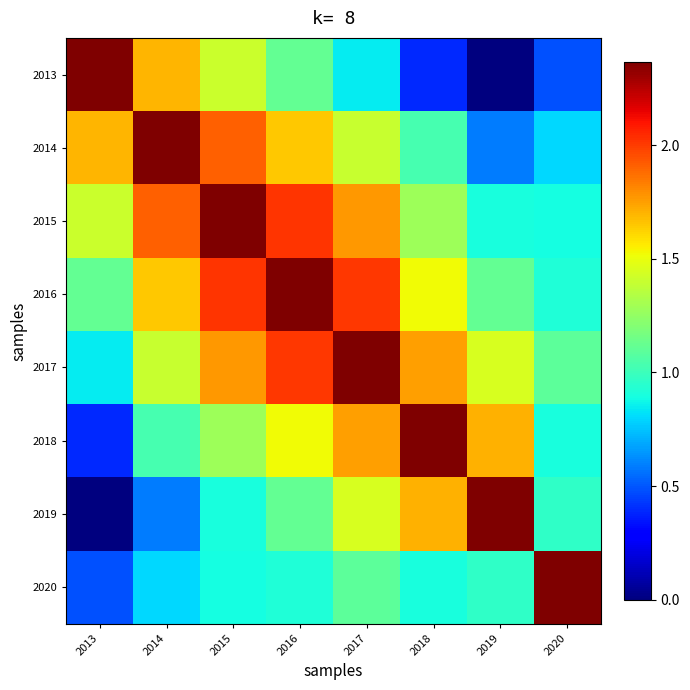

Reading right to left, transcribe all the data shown in this chart.

2013: 2020=0.5	2019=0.0	2018=0.4	2017=0.8	2016=1.1	2015=1.4	2014=1.7	2013=2.4
2014: 2020=0.8	2019=0.6	2018=1.0	2017=1.4	2016=1.6	2015=1.9	2014=2.4	2013=1.7
2015: 2020=0.9	2019=0.9	2018=1.3	2017=1.8	2016=2.0	2015=2.4	2014=1.9	2013=1.4
2016: 2020=0.9	2019=1.1	2018=1.5	2017=2.0	2016=2.4	2015=2.0	2014=1.6	2013=1.1
2017: 2020=1.1	2019=1.4	2018=1.8	2017=2.4	2016=2.0	2015=1.8	2014=1.4	2013=0.8
2018: 2020=0.9	2019=1.7	2018=2.4	2017=1.8	2016=1.5	2015=1.3	2014=1.0	2013=0.4
2019: 2020=1.0	2019=2.4	2018=1.7	2017=1.4	2016=1.1	2015=0.9	2014=0.6	2013=0.0
2020: 2020=2.4	2019=1.0	2018=0.9	2017=1.1	2016=0.9	2015=0.9	2014=0.8	2013=0.5